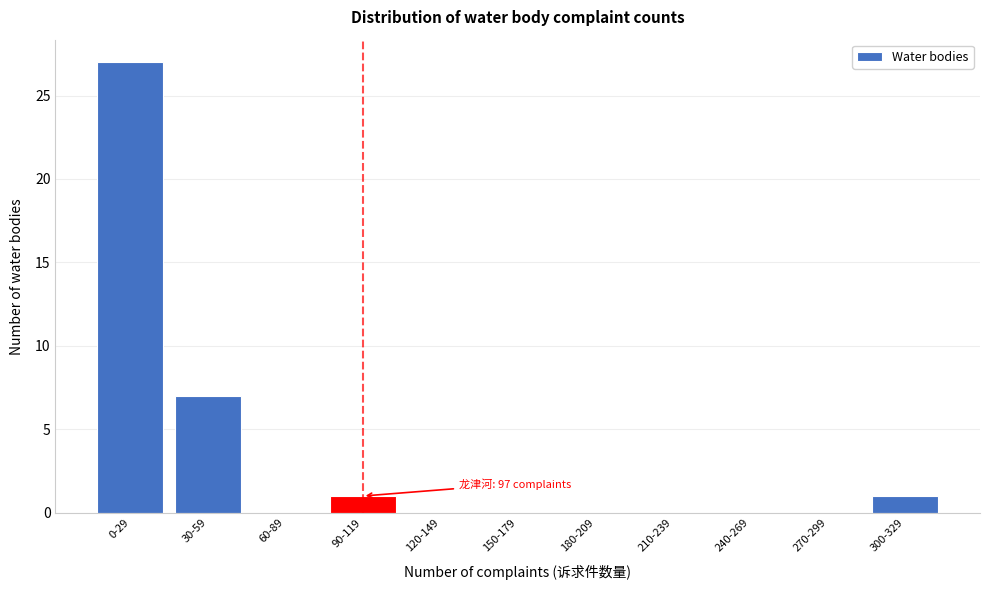

Reading left to right, what are all the values shown in this chart?

0-29=27	30-59=7	60-89=0	90-119=1	120-149=0	150-179=0	180-209=0	210-239=0	240-269=0	270-299=0	300-329=1